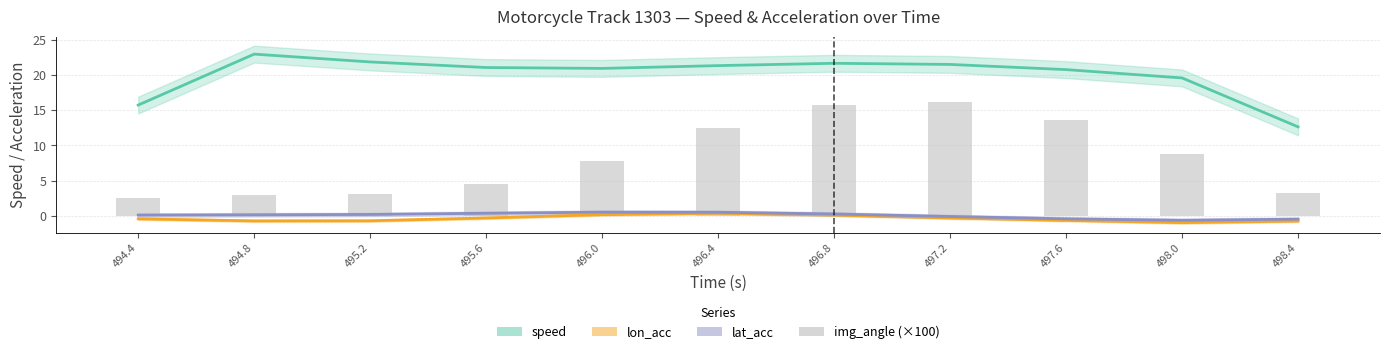

How many data points are less than 7?

5